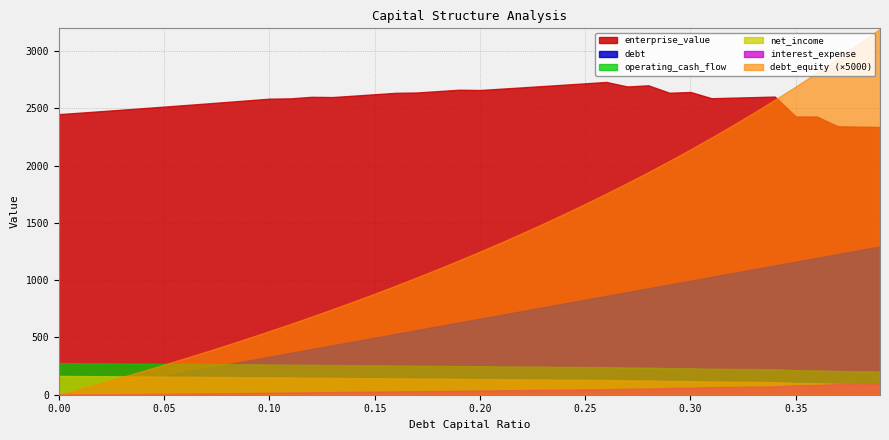

True or false: operating_cash_flow has more than 1 points higher than both neighbors.

False